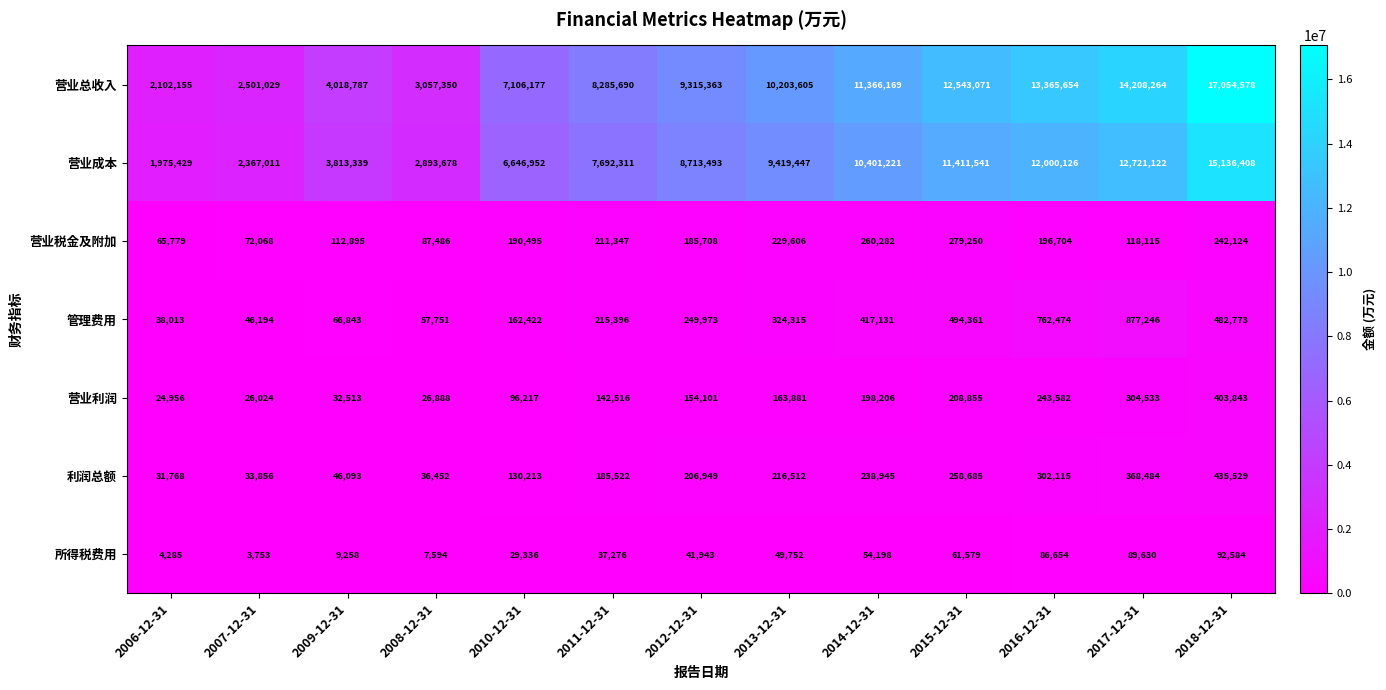

Which category has the lowest value across all series?

2007-12-31